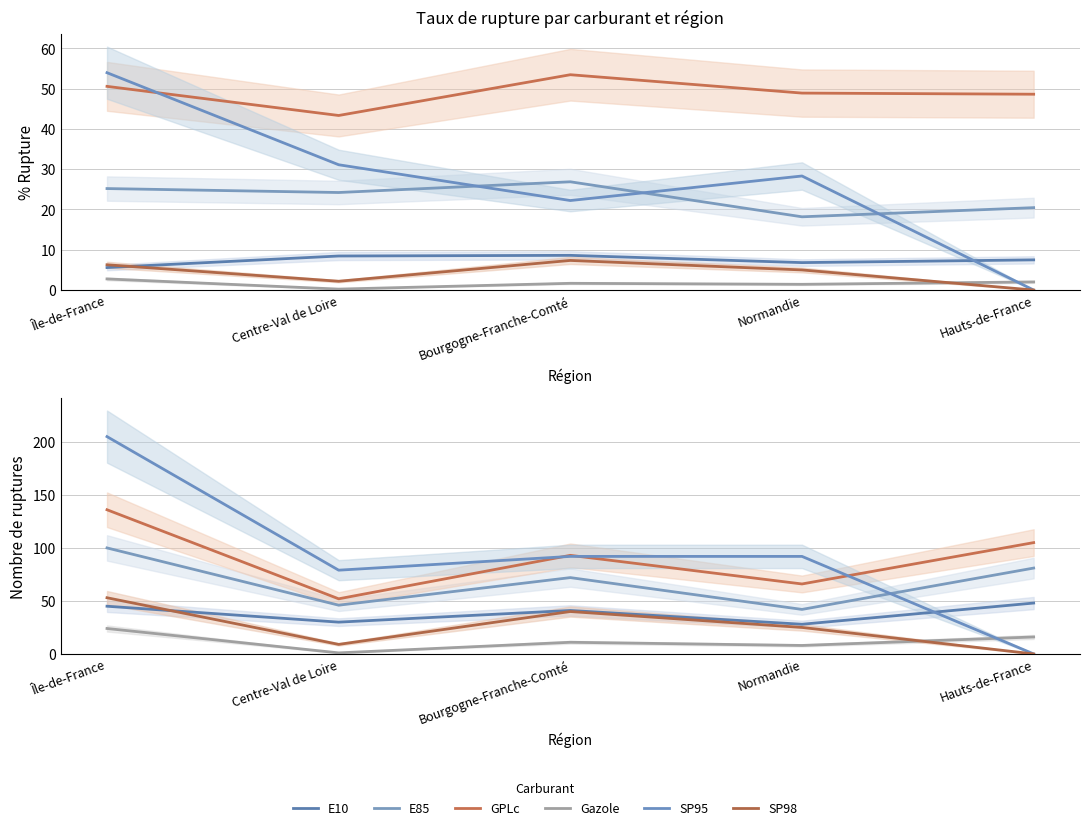

Between Île-de-France and Centre-Val de Loire, which series saw the biggest shift?

SP95